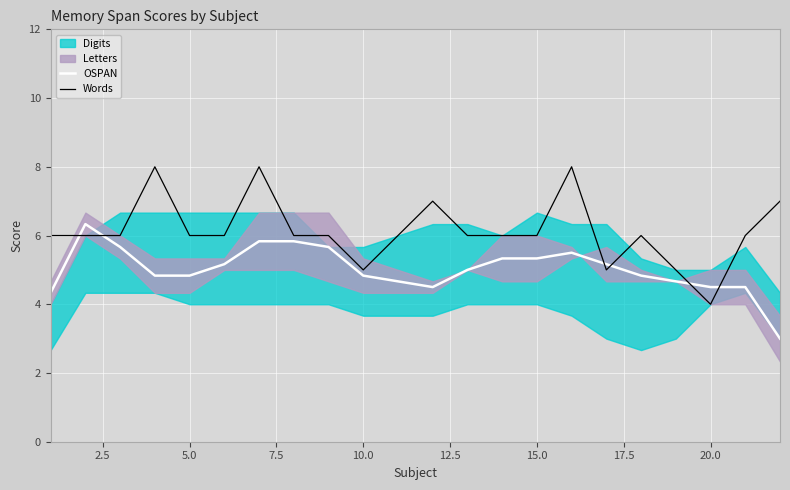

True or false: Words has a value of 5.0 at 10.0.

True